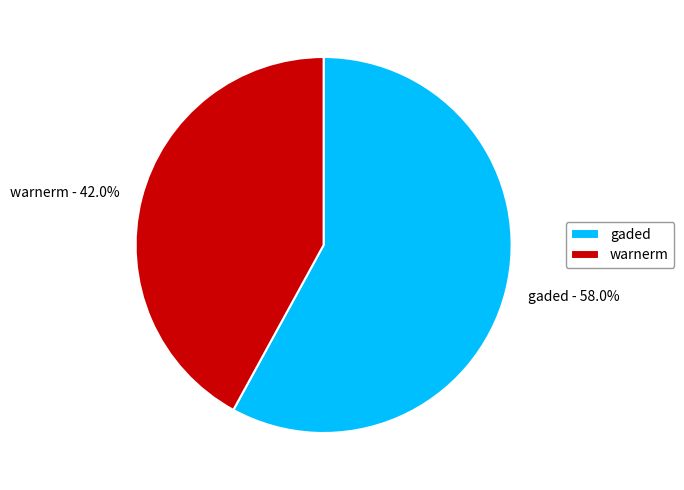

Do warnerm and gaded together represent more than half of the pie?

Yes